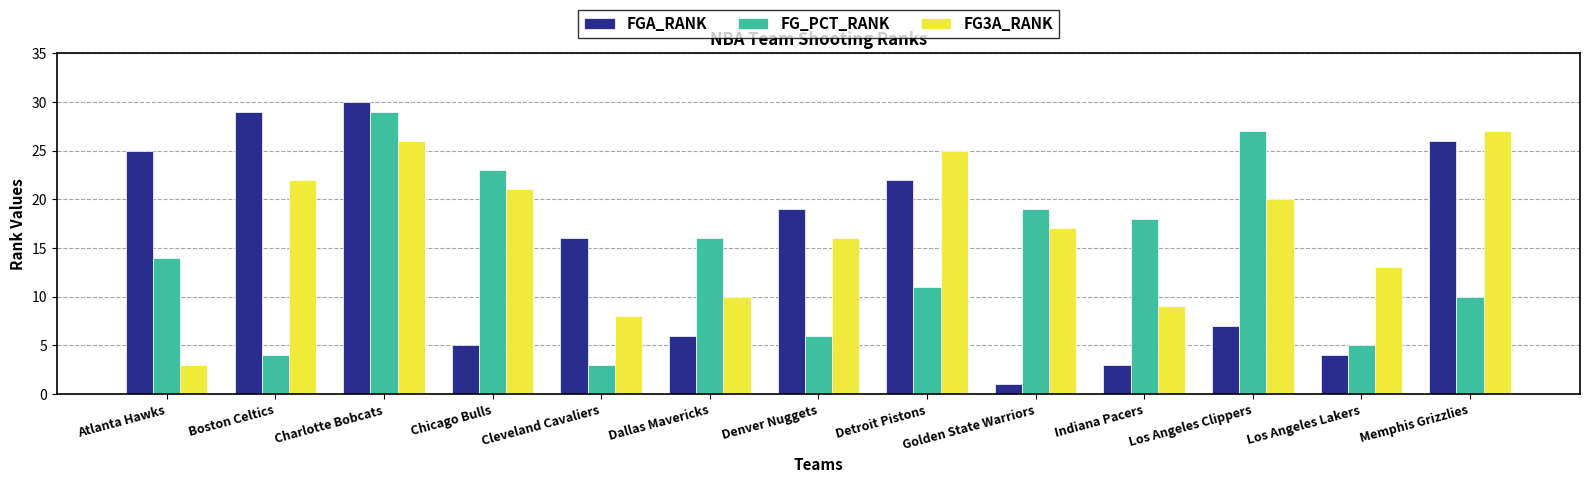

Are the bars grouped side by side (vs. stacked)?

Yes